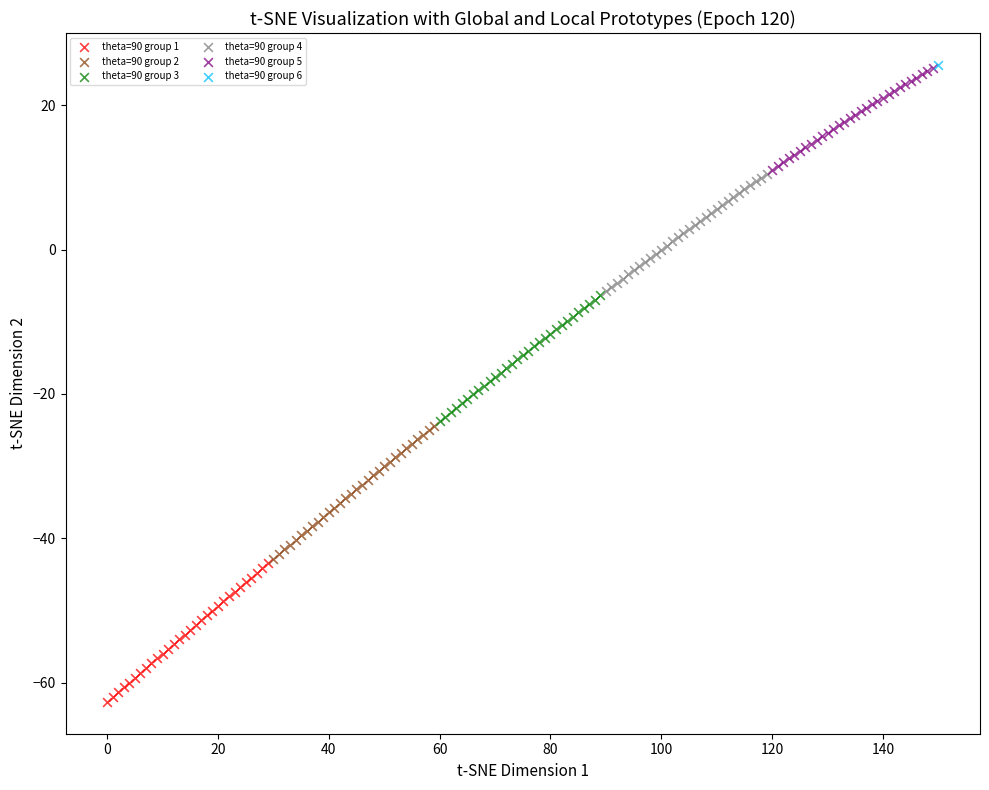

What are all the series names shown in the legend?

theta=90 group 1, theta=90 group 2, theta=90 group 3, theta=90 group 4, theta=90 group 5, theta=90 group 6